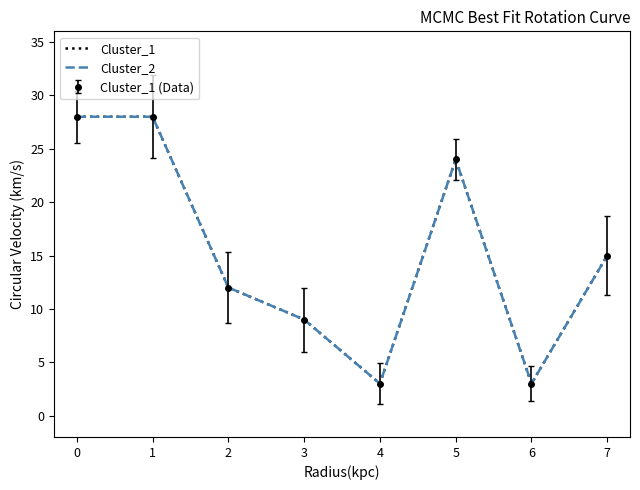

In Cluster_2, how many points are higher than both neighbors (excluding endpoints)?

1